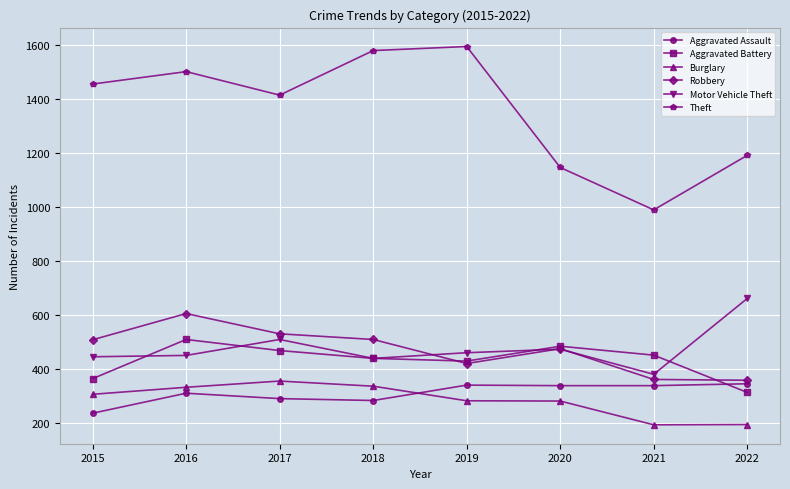

What is the total value across all series at 2021?

2718